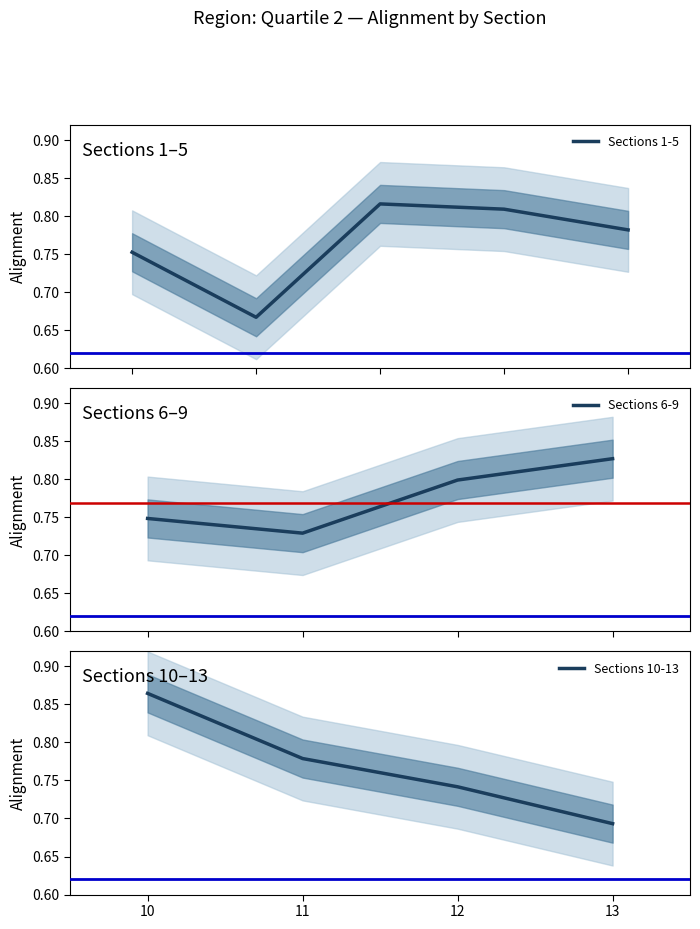

True or false: Sections 6-9 has more than 0 interior local peaks.

False